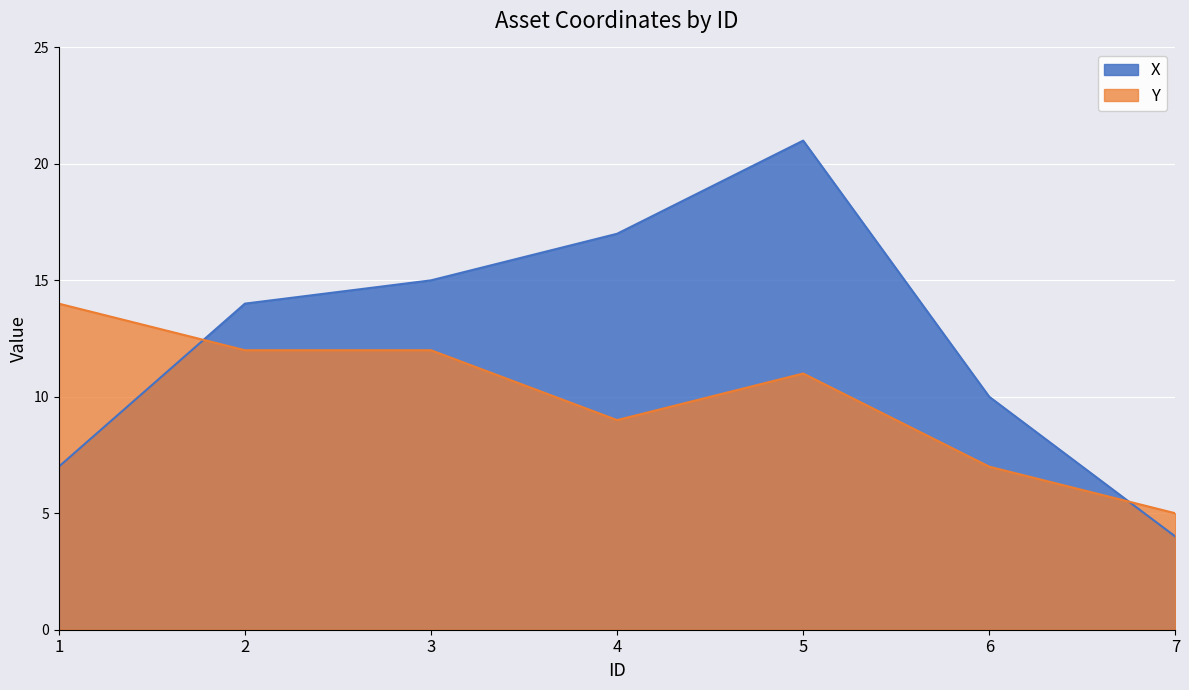

Which series has the widest spread of values?

X